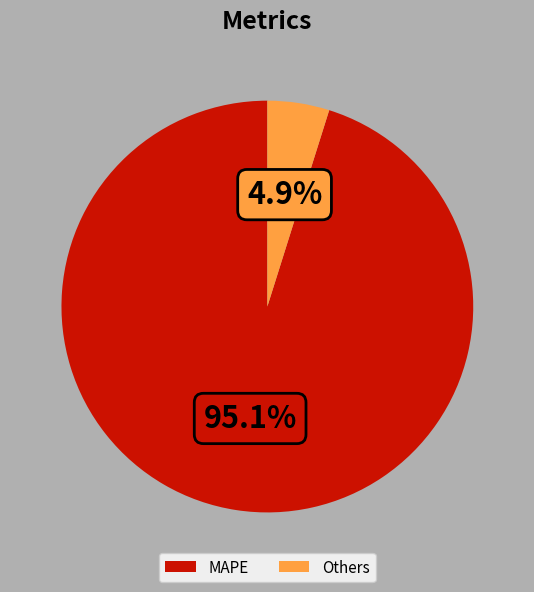

Is there a majority slice in this chart?

Yes